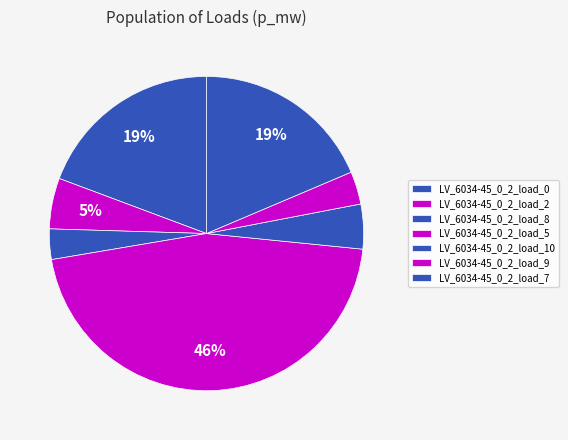

What is the smallest slice in the pie chart?

LV_6034-45_0_2_load_8